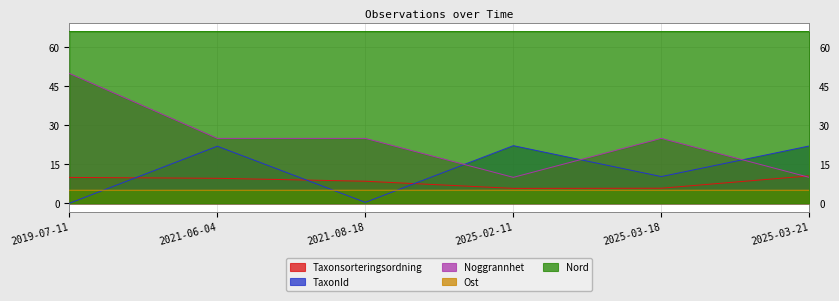

Which category has the highest value across all series?

2019-07-11